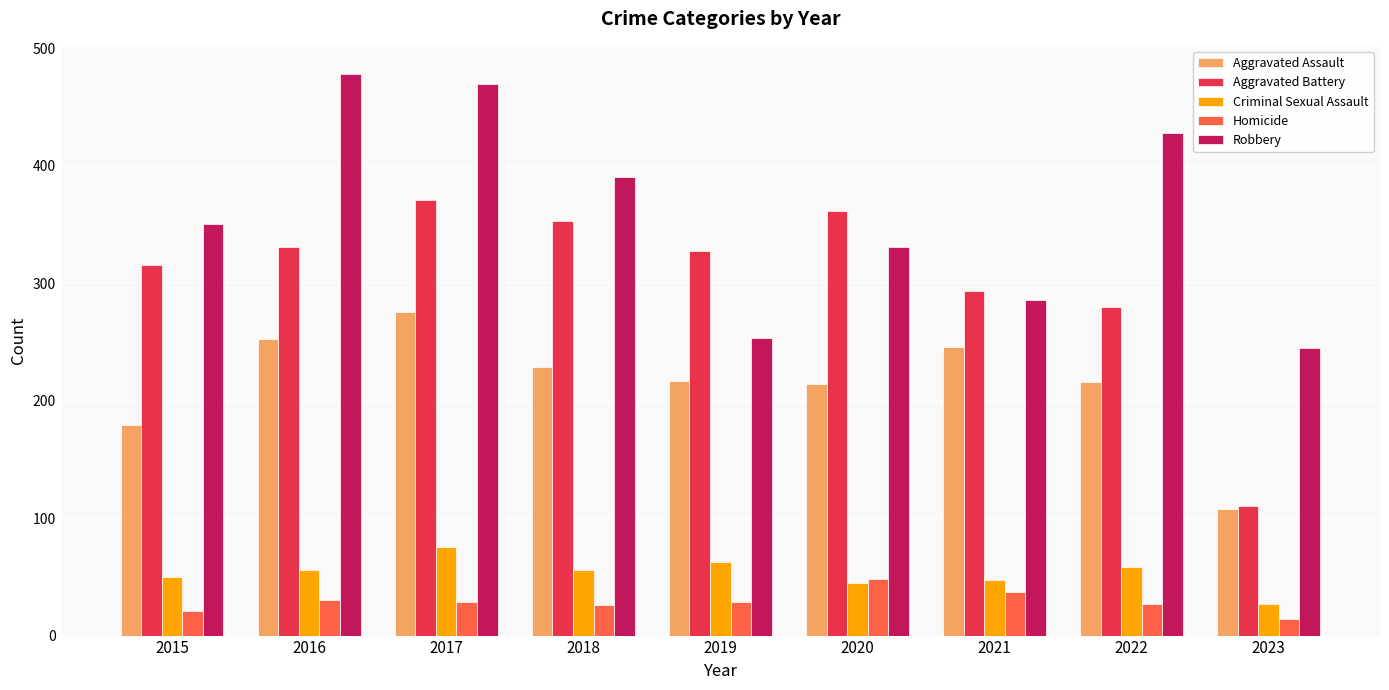

At which category is the sum across all series the highest?

2017